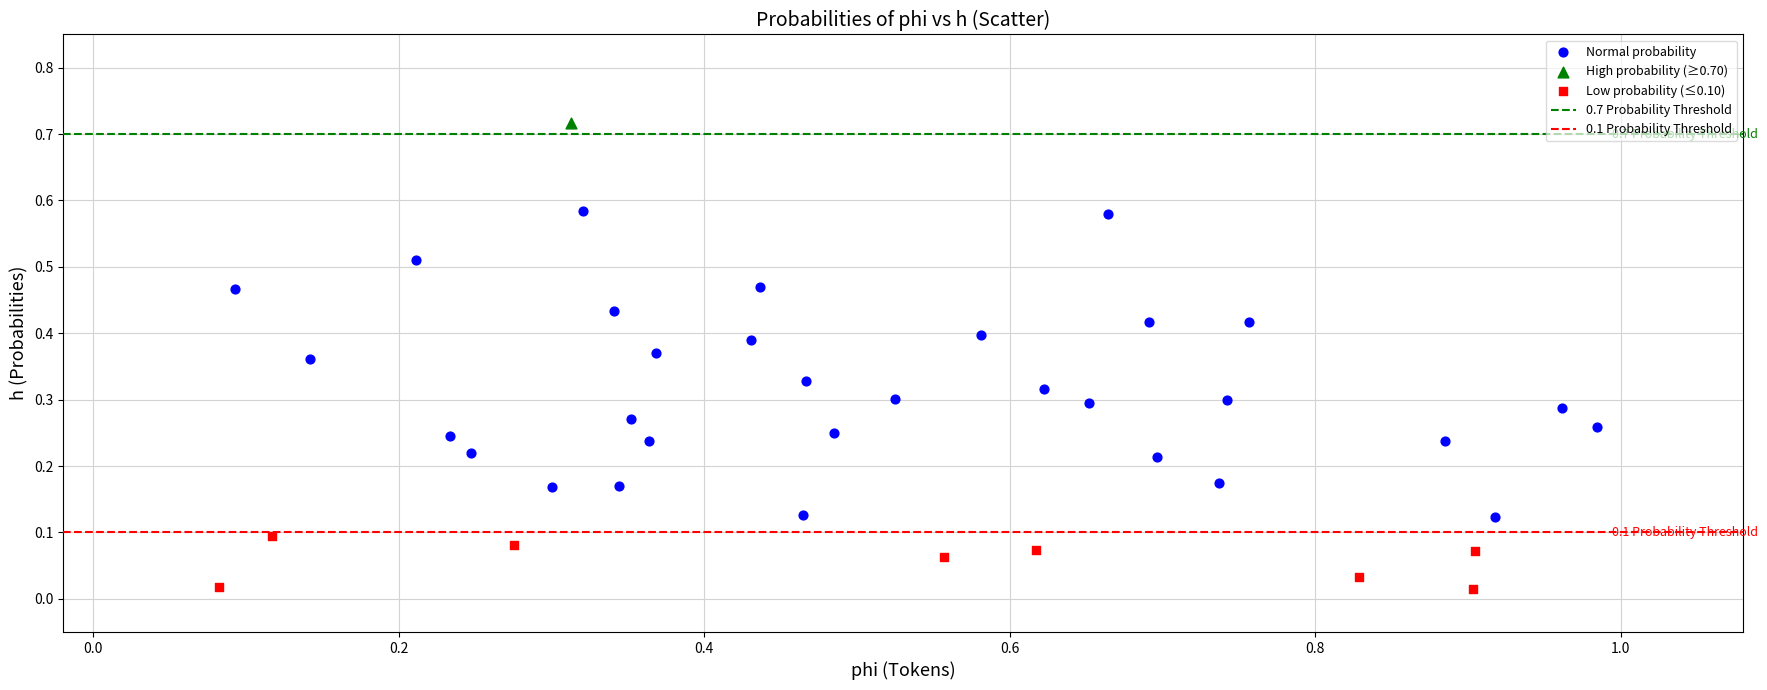

Which series reaches the minimum Y coordinate?

Low probability (≤0.10)